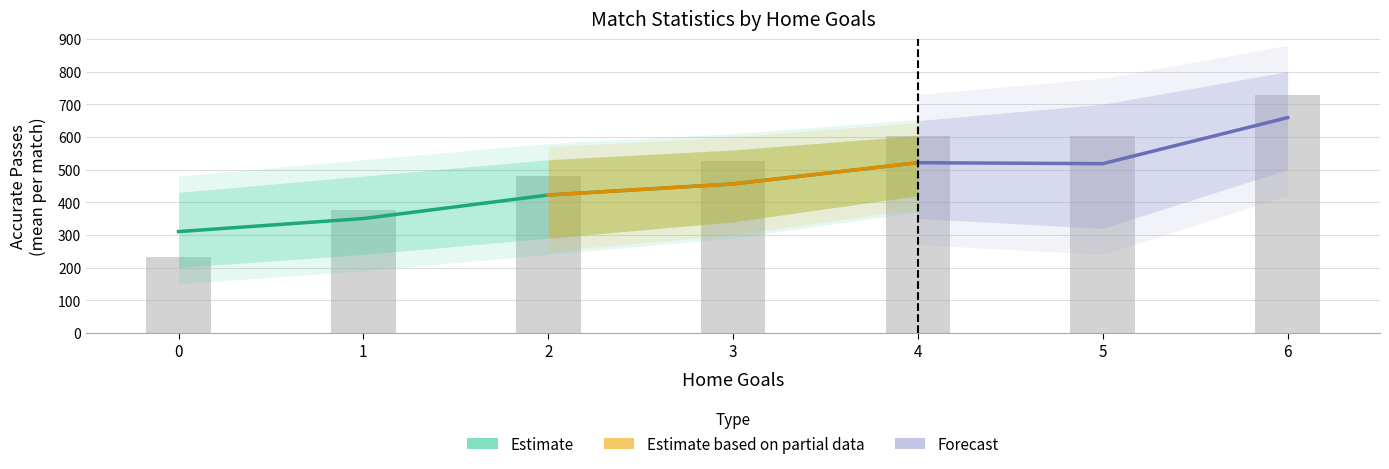

The value of possessionPct at 5 is 90.5. True or false?

False